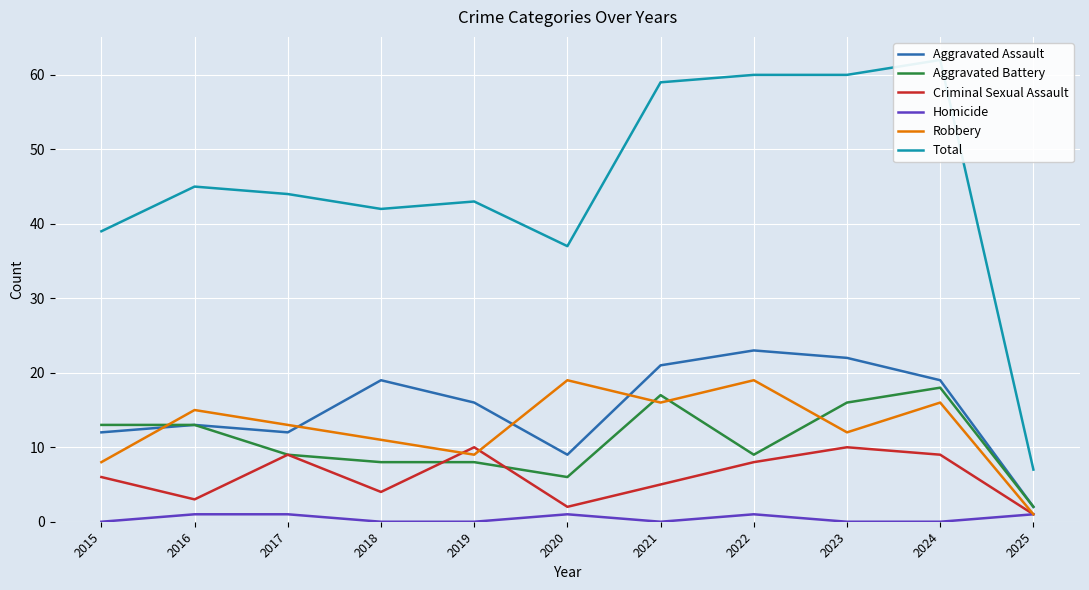

The Total series shows 7 at 2025. True or false?

True